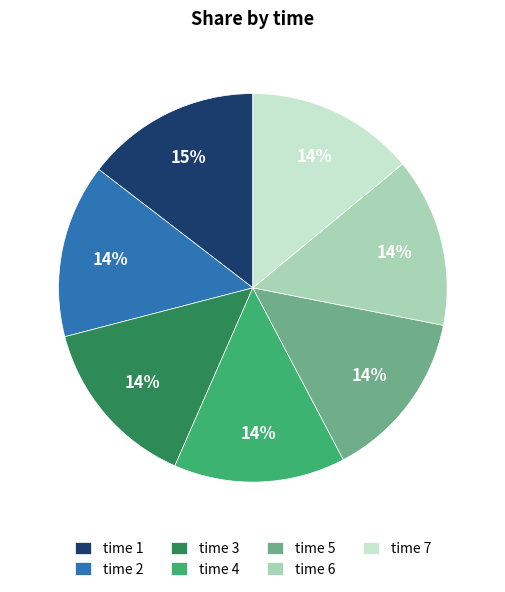

How many segments does this pie chart have?

7